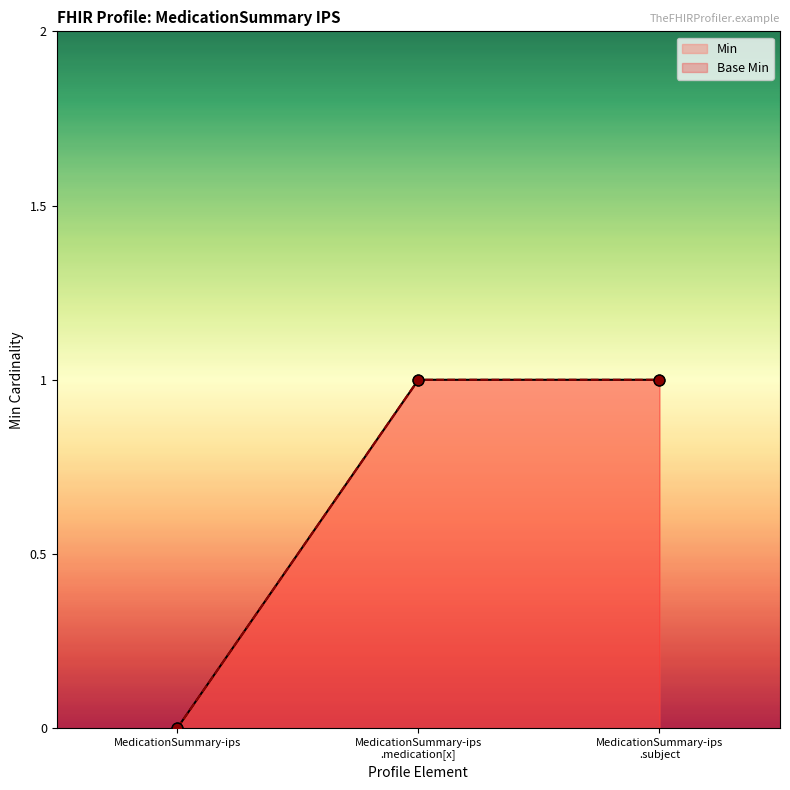

Which series has the largest total across all categories?

Base Min